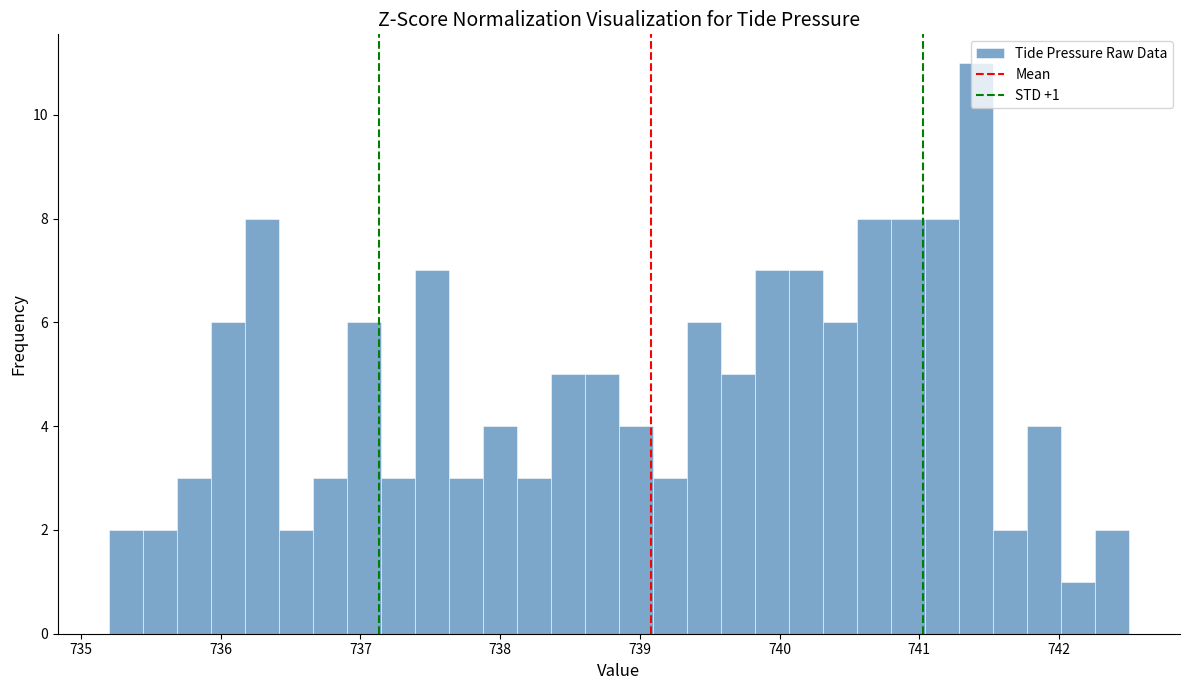

Read against the x-axis, roughly where is the centre of the tallest bar?

741.4